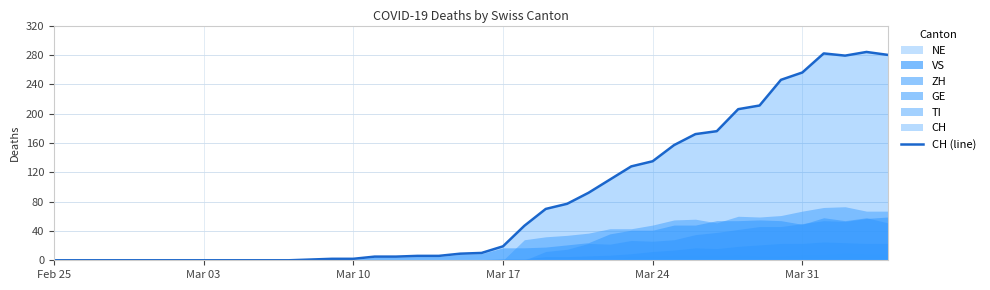

How many interior local valleys (lower than both neighbors) does the data have?

1